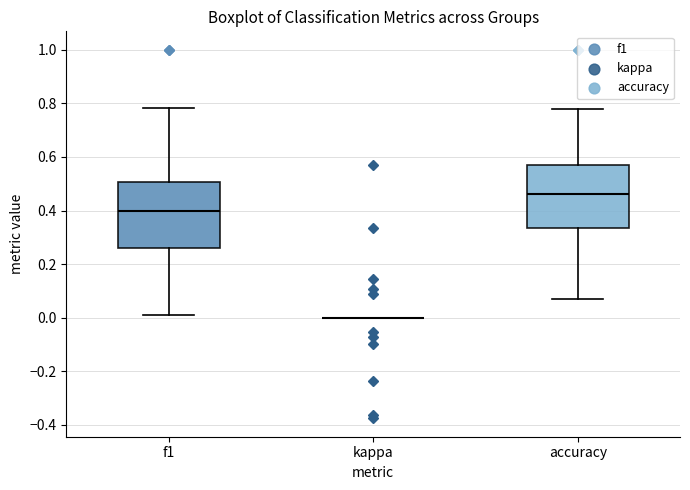

Where does the upper whisker of the box for f1 end on the y-axis? The values are not printed on the chart, so give them approximately, as read against the axis.

0.78